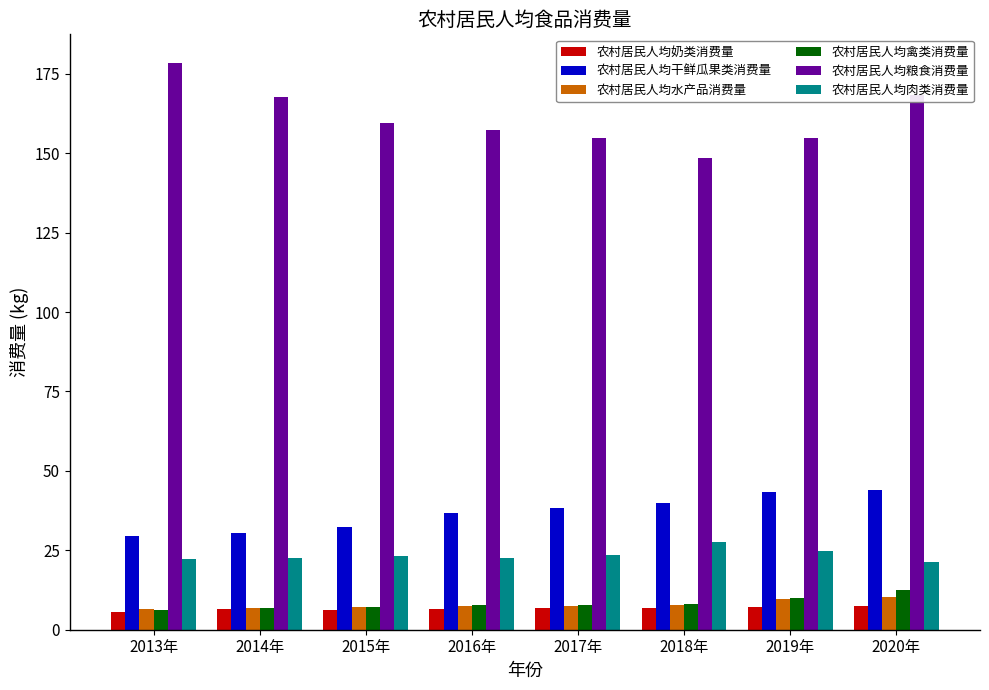

What is the difference between the highest and lowest values at 2016年?

150.6